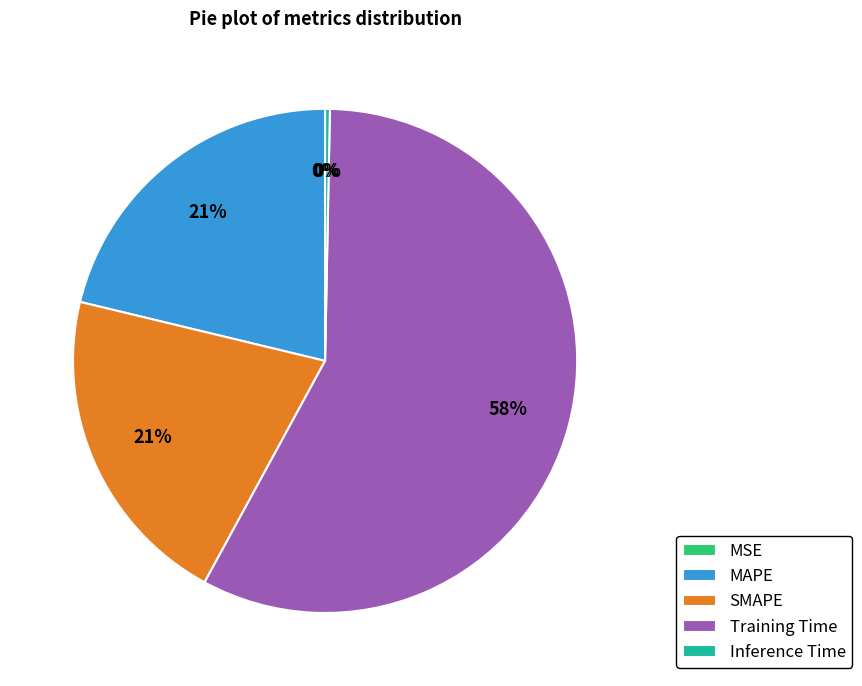

To the nearest percent, what is the difference between the Training Time and SMAPE slice percentages?

37%